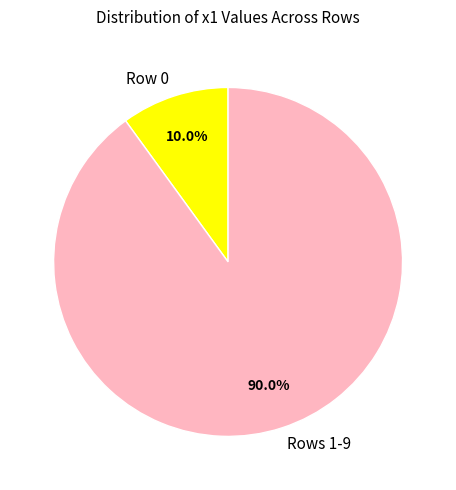

How many slices are in this pie chart?

2